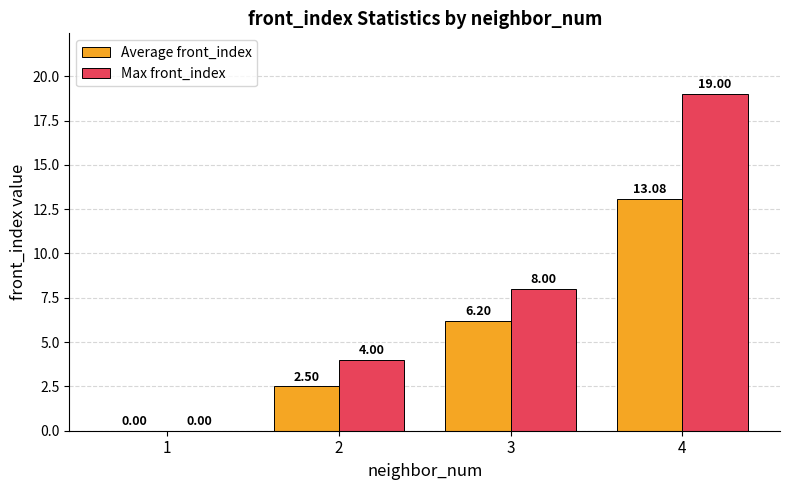

Which series has the largest total across all categories?

Max front_index